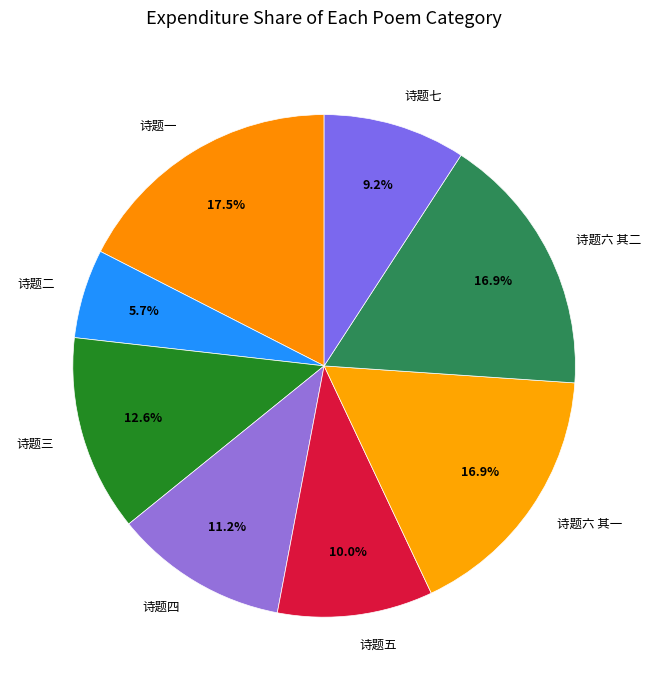

How much of the chart is everything except 诗题三?

87.4%